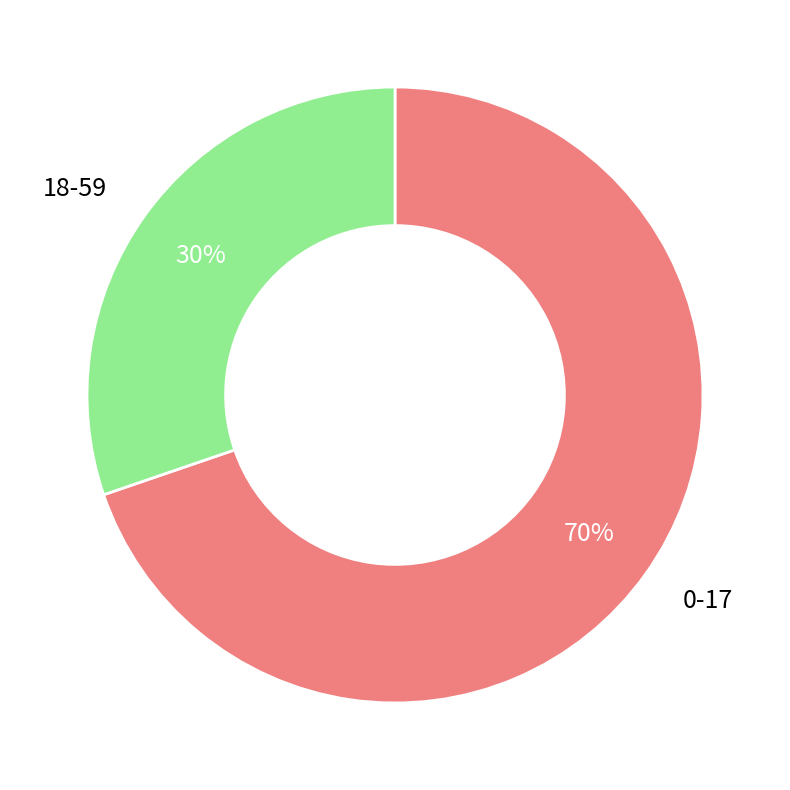

To the nearest percent, what is the combined percentage of 0-17 and 18-59?

100%